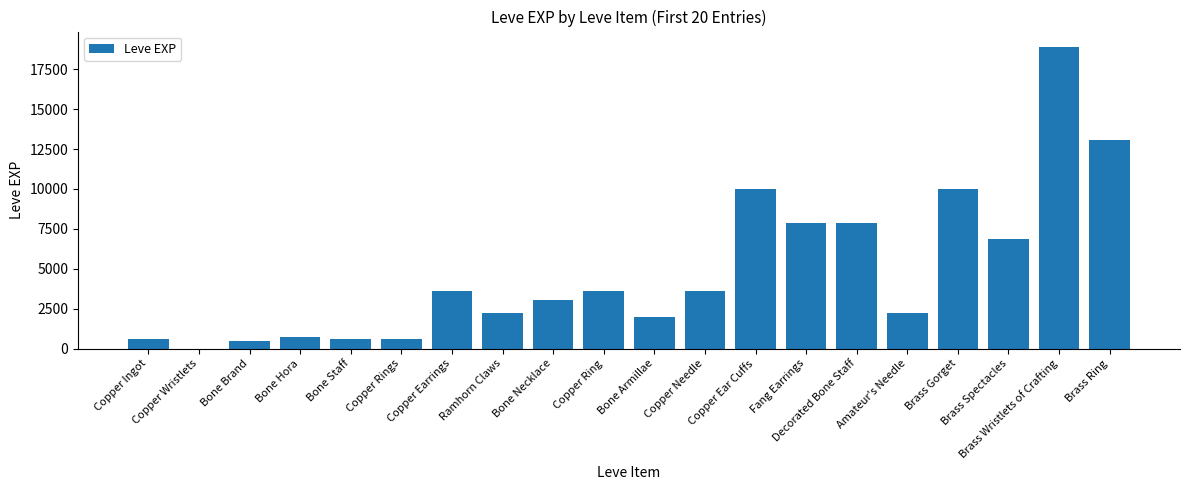

What is the change in value from Bone Staff to Copper Ear Cuffs?

+9360